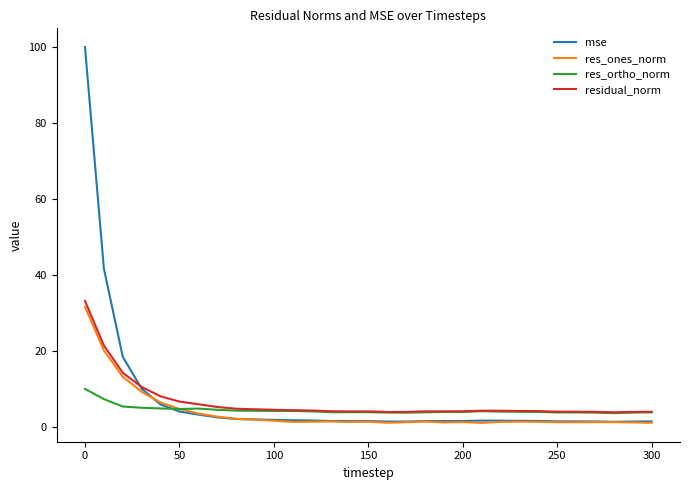

Rank the series by their maximum value, from lowest to highest.

res_ortho_norm, res_ones_norm, residual_norm, mse